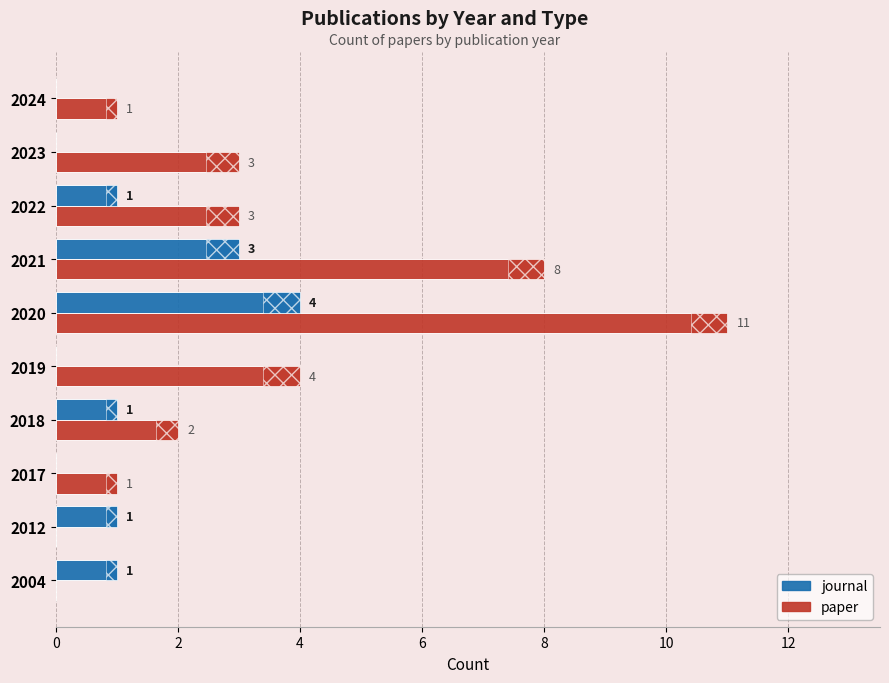

At which category is the sum across all series the highest?

2020